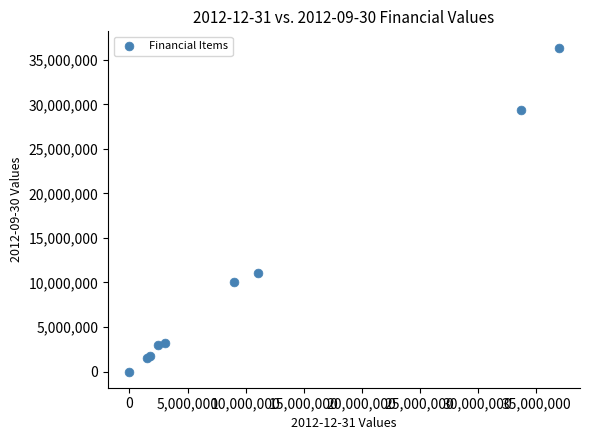

What Y value in the scatter plot is closest to 18189968?

11020045